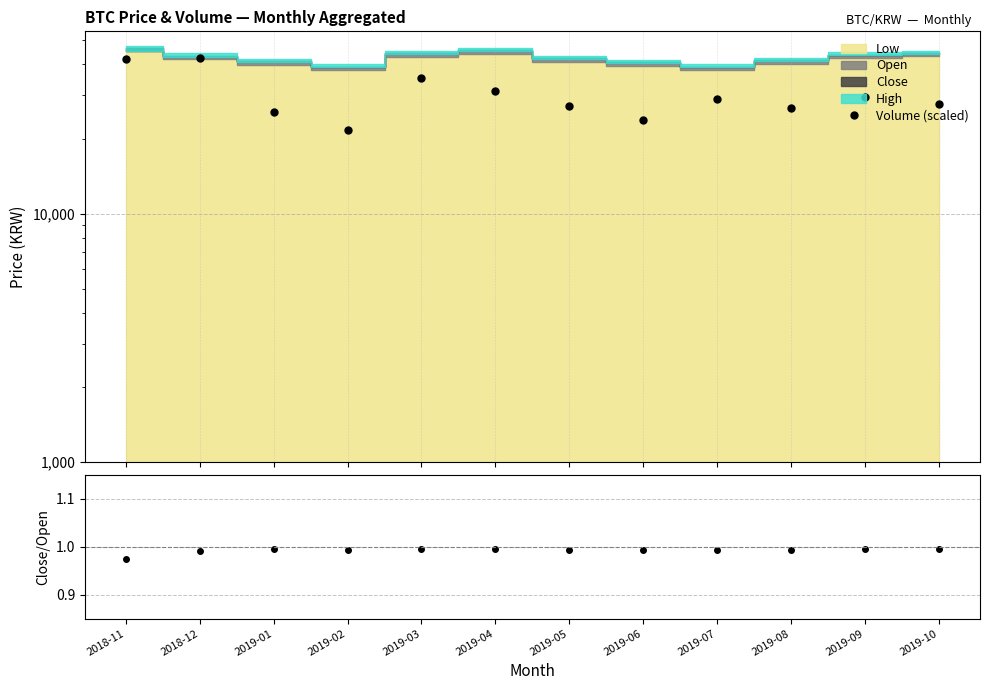

What is the value of the Close/Open point at the 1st from the left?

1.0